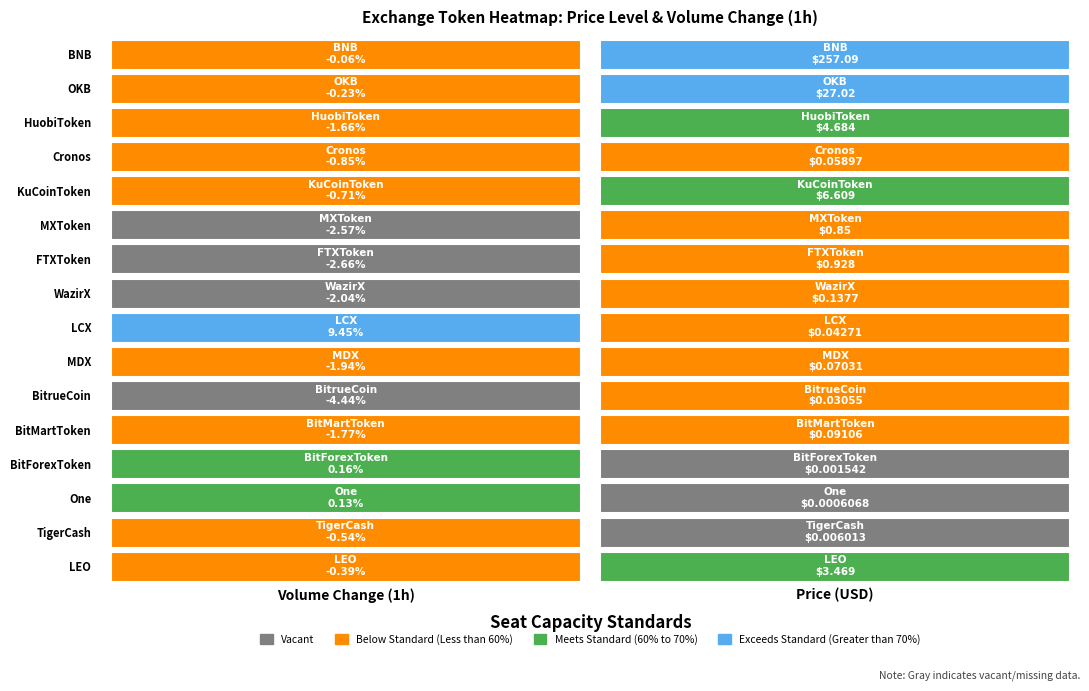

What is the sum of all price values?

301.1